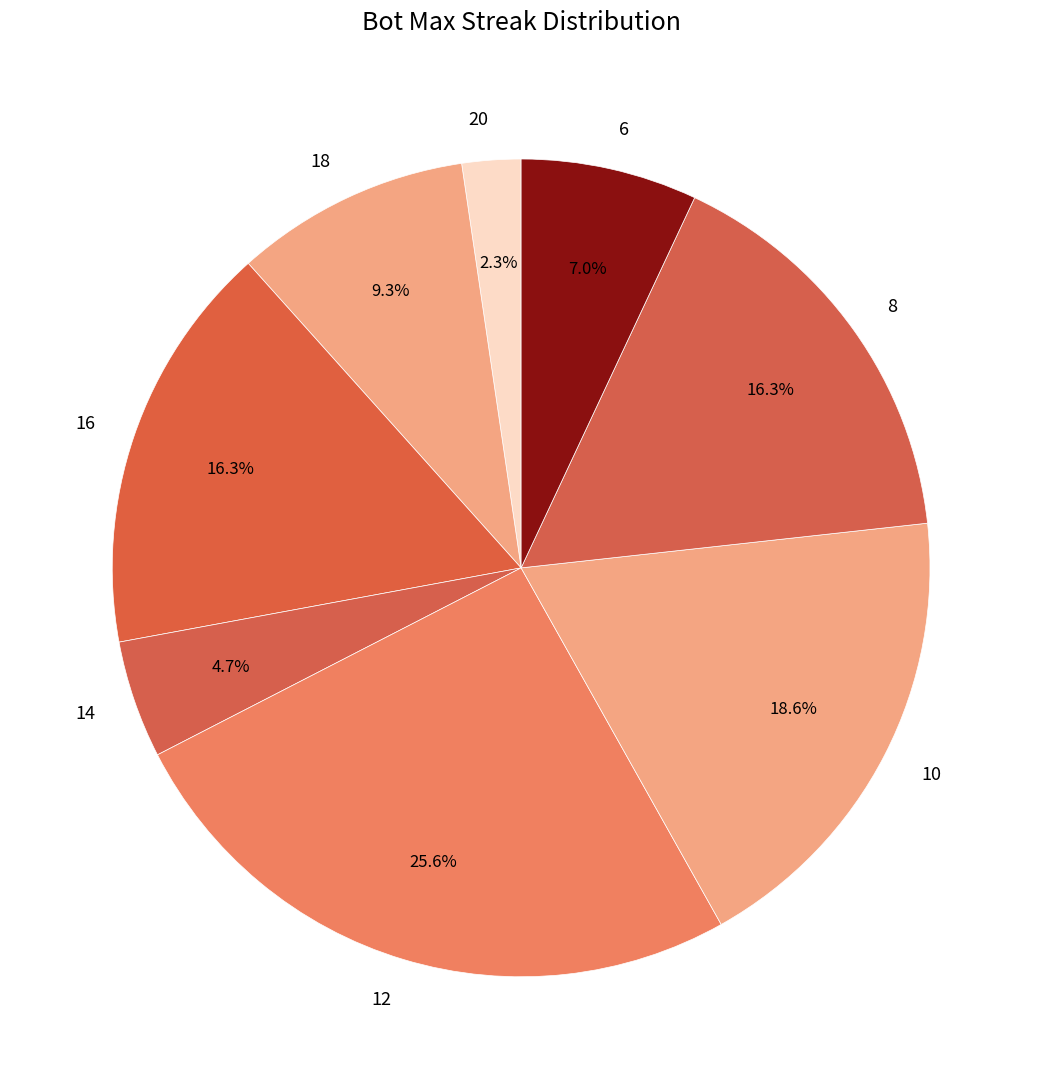

Does 8 account for over 50% of the chart?

No